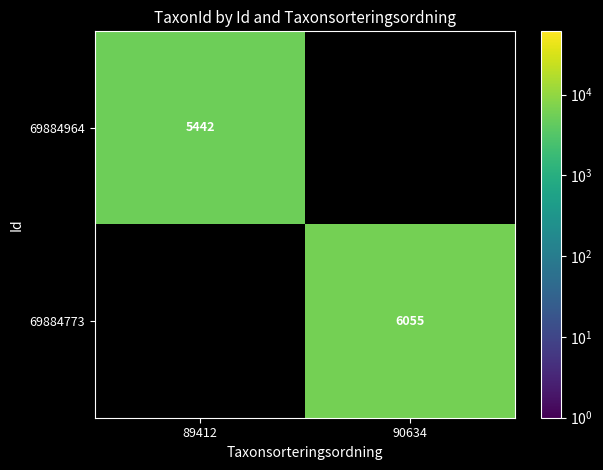

Count the number of categories in the chart.

2